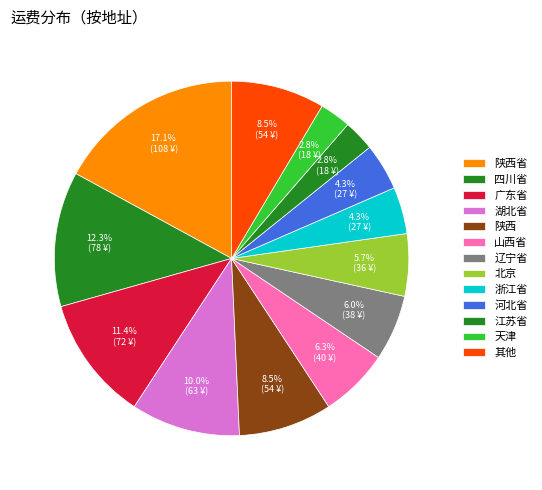

How many slices are in this pie chart?

13